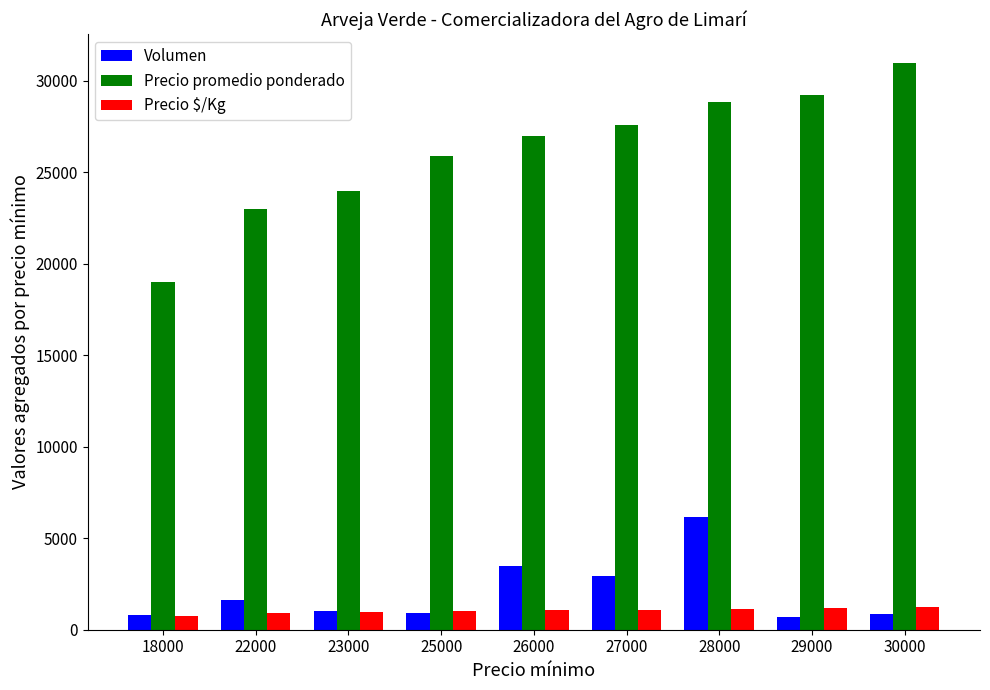

Is it true that Precio promedio ponderado equals 31000 at 30000?

True